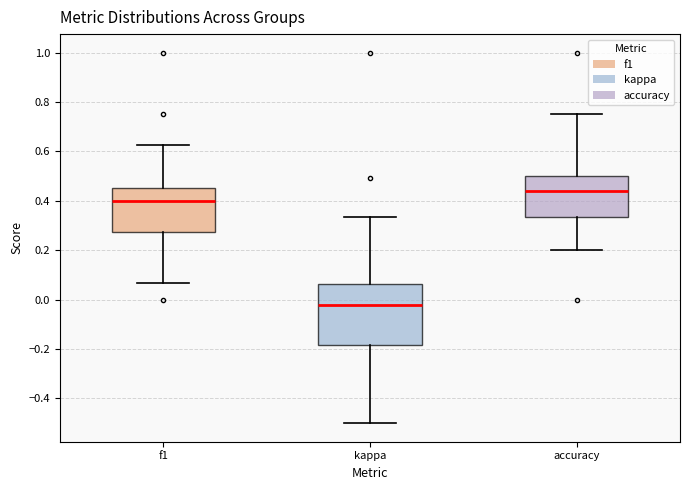

Comparing the boxes themselves (not the whiskers), which one is the tallest?

kappa